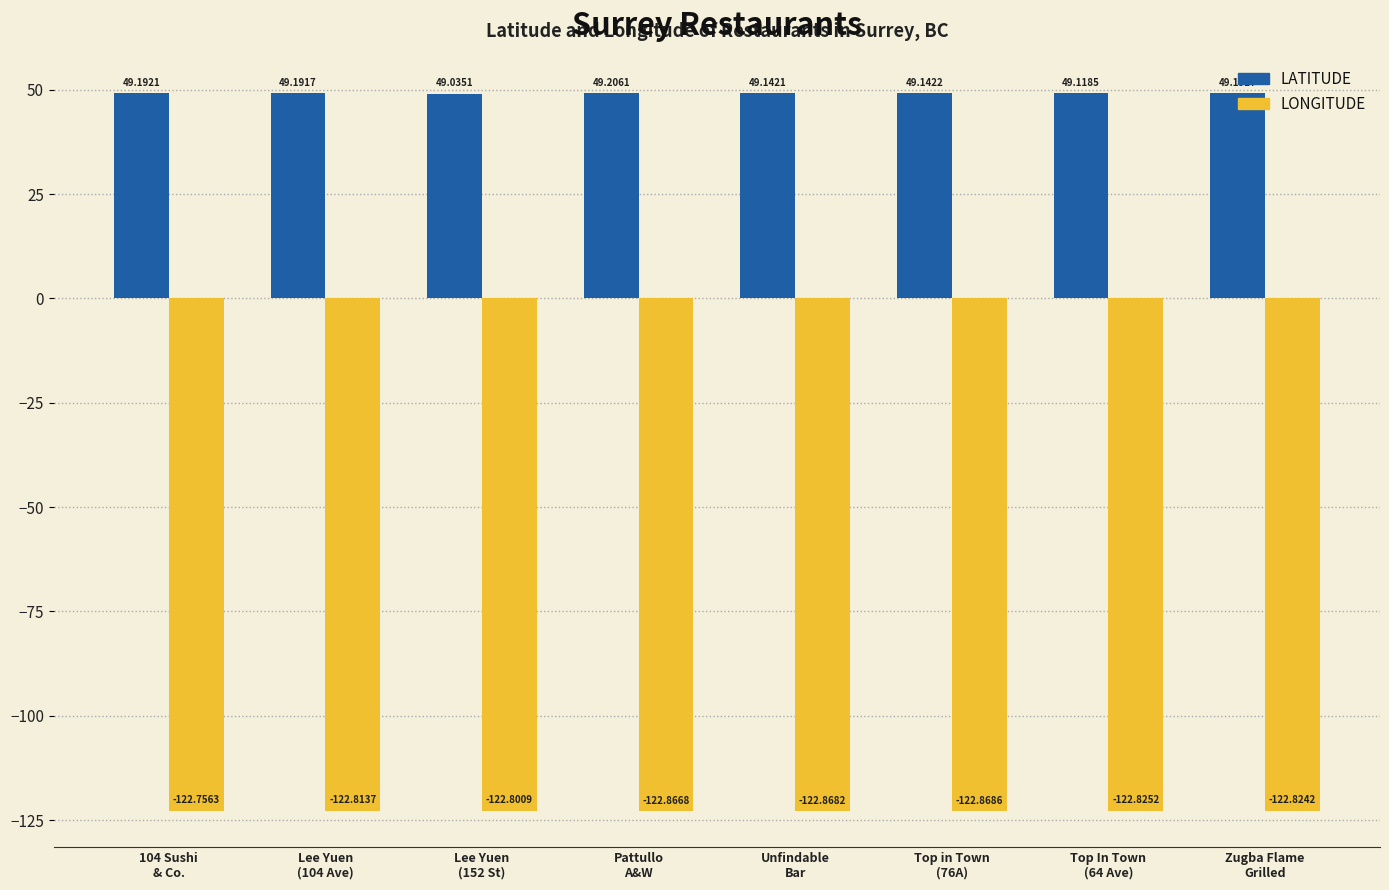

Reading right to left, extract all data points from this chart.

LATITUDE: 49.2	49.1	49.1	49.1	49.2	49.0	49.2	49.2
LONGITUDE: -122.8	-122.8	-122.9	-122.9	-122.9	-122.8	-122.8	-122.8